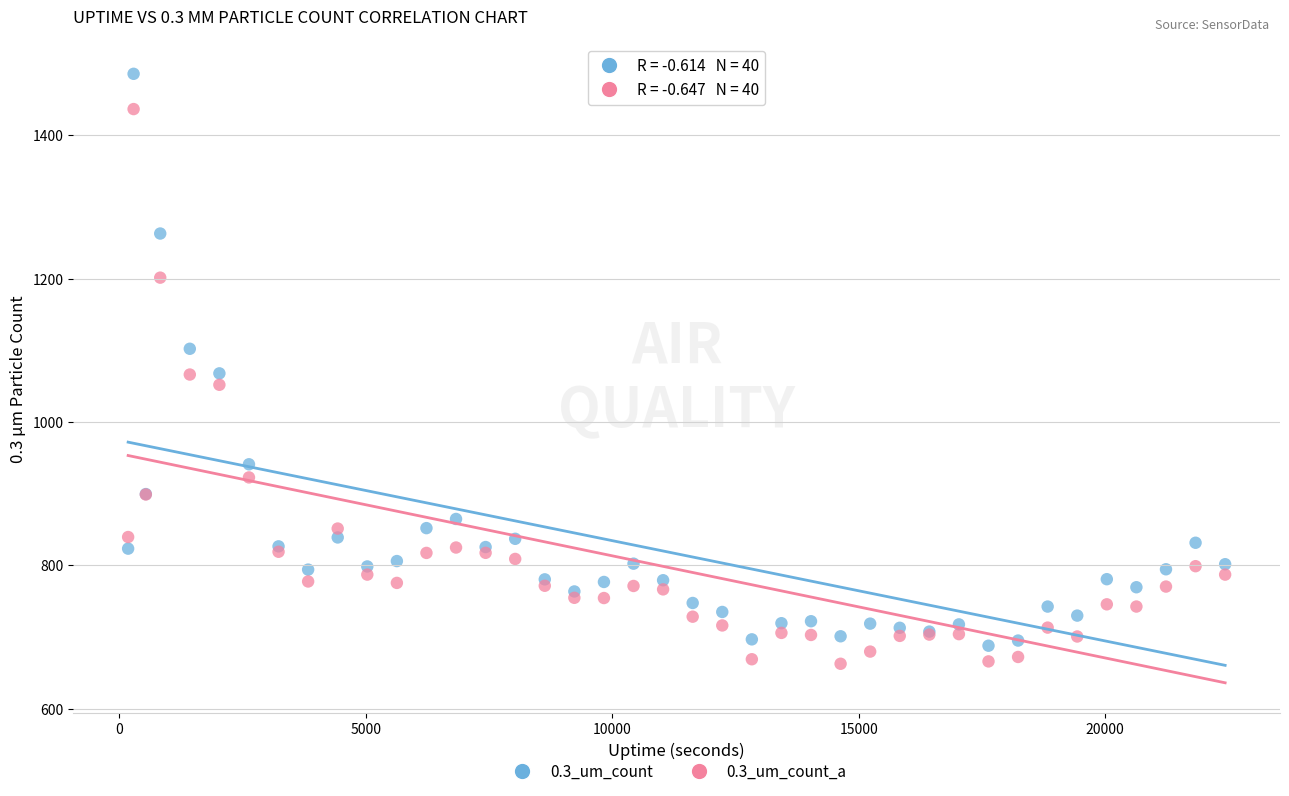

Which series has the largest Y range (max minus min)?

0.3_um_count